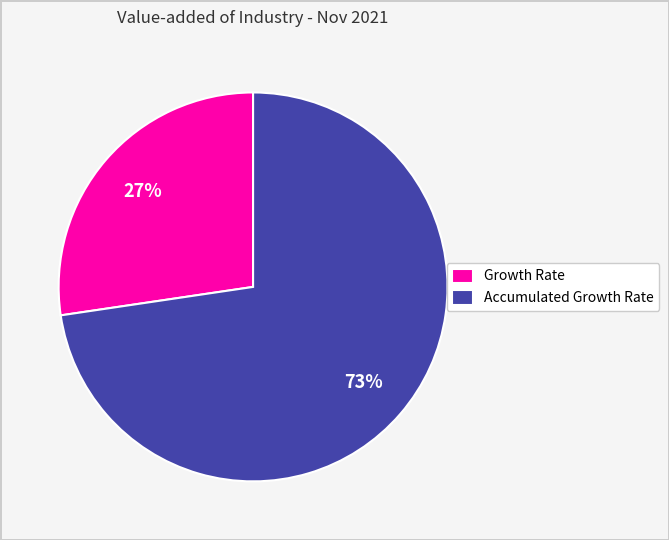

To the nearest percent, what portion does Growth Rate represent?

27%